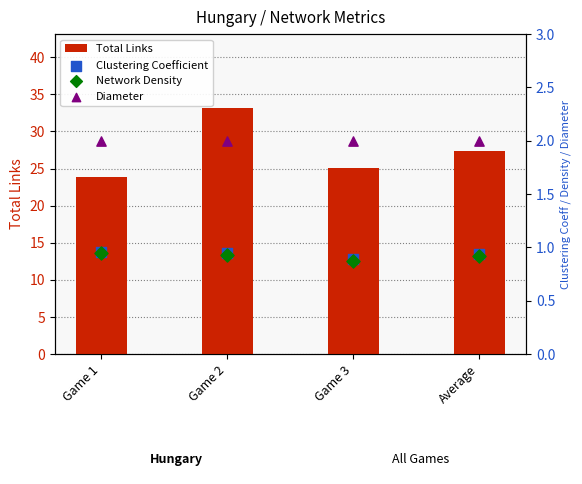

At which category is the sum across all series the highest?

Game 2